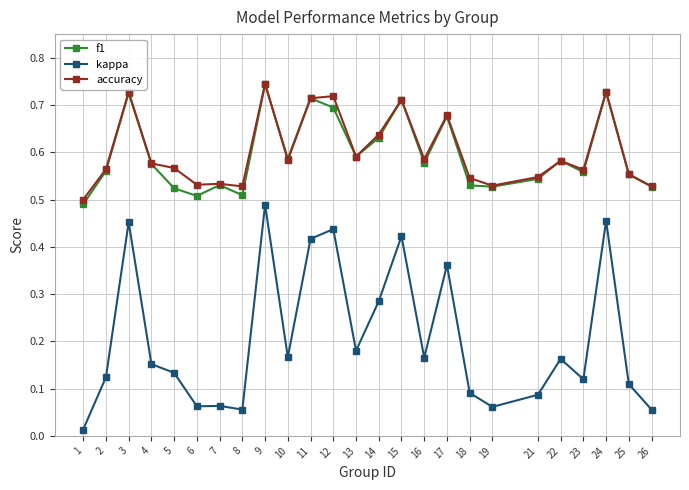

At how many categories does at least one series exceed 0?

25